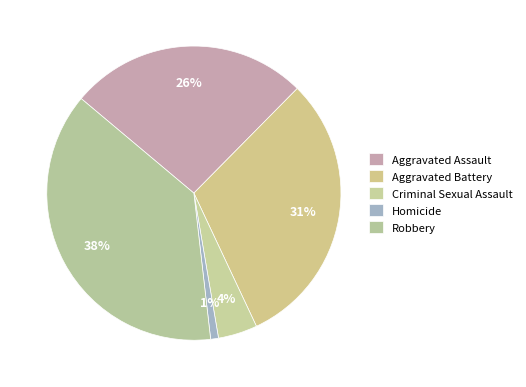

How many slices are in this pie chart?

5